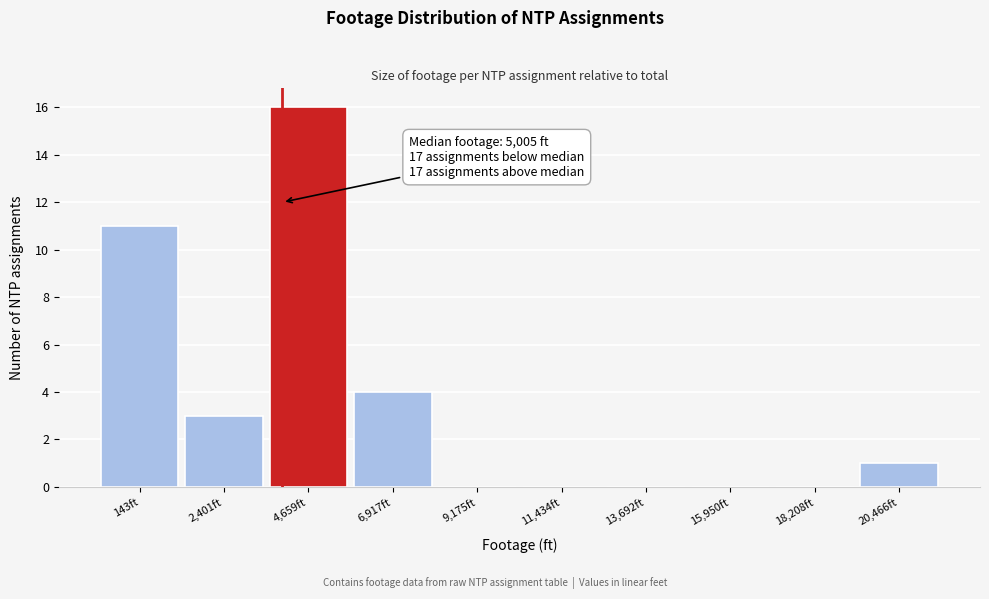

Reading left to right, transcribe all the data shown in this chart.

143ft=11	2,401ft=3	4,659ft=16	6,917ft=4	9,175ft=0	11,434ft=0	13,692ft=0	15,950ft=0	18,208ft=0	20,466ft=1